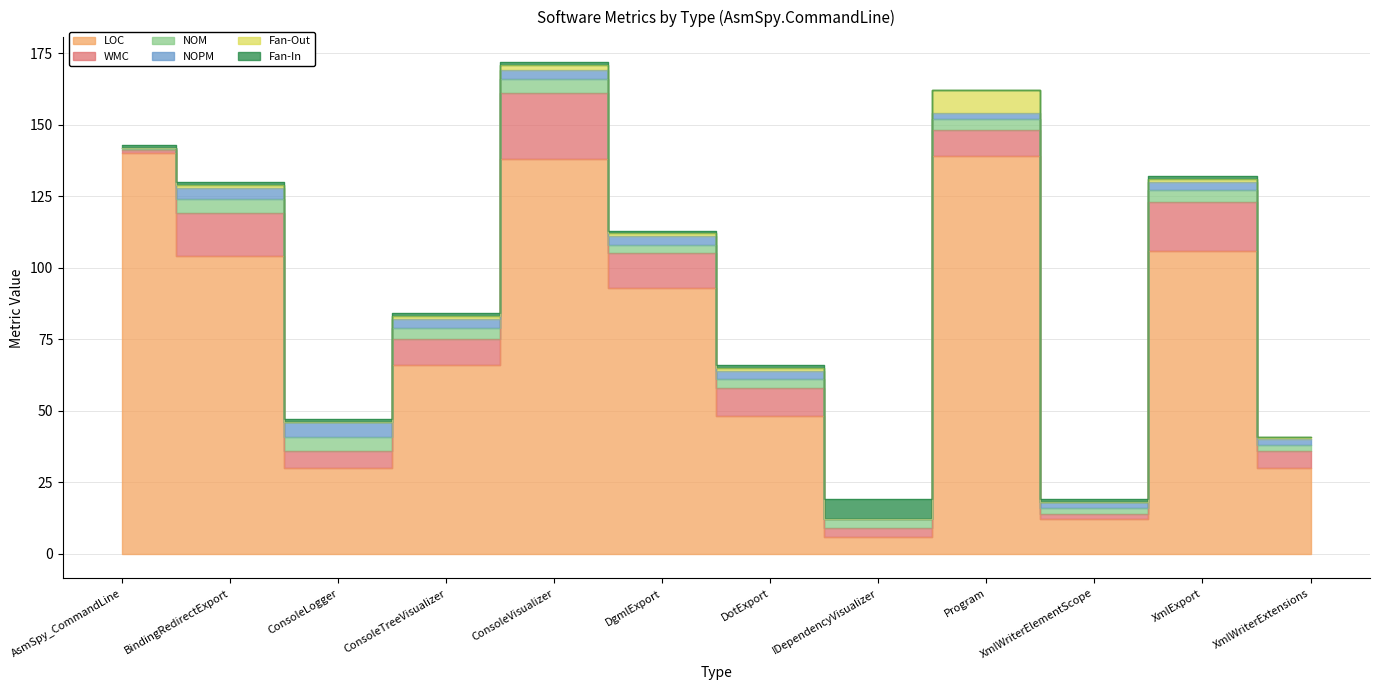

What is the label of the 5th point from the left?

ConsoleVisualizer